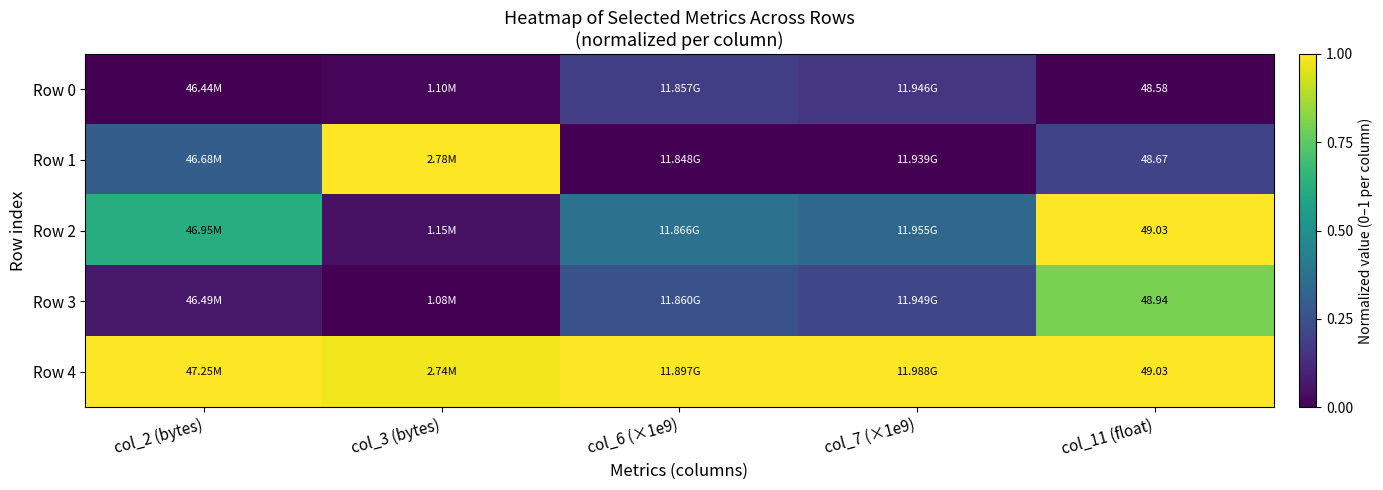

What is the total value across all series at col_3 (bytes)?

2.0